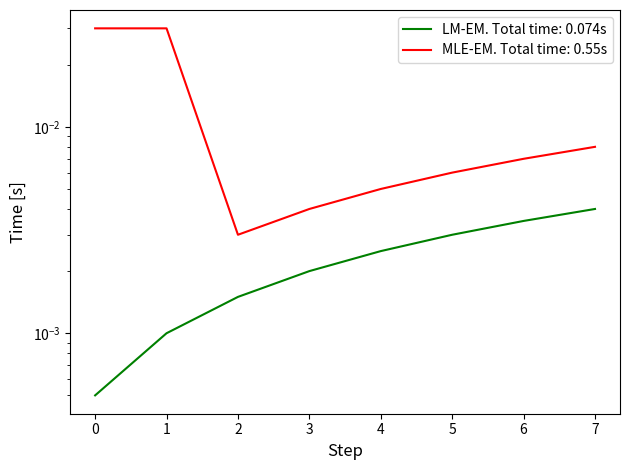

Does the chart have visible grid lines?

No